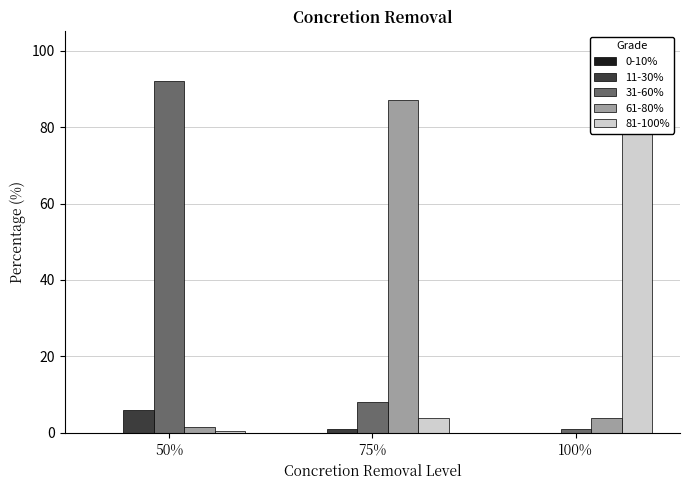

How many series are shown in this chart?

5